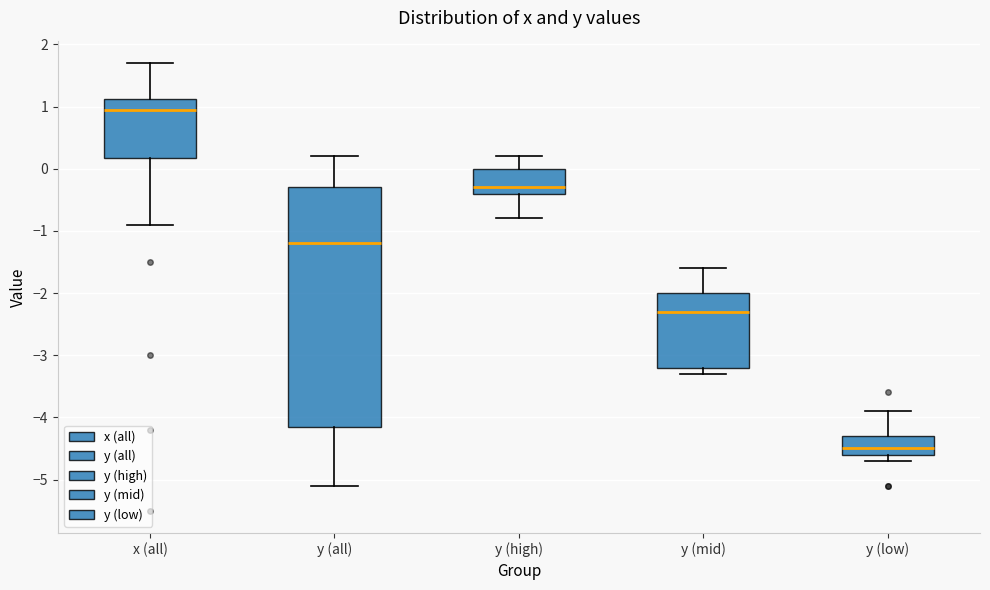

Which box has the highest median line?

x (all)